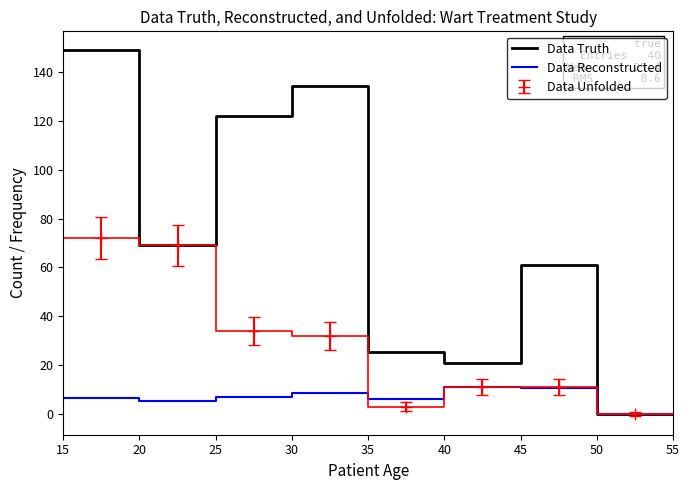

Reading left to right, extract all data points from this chart.

Data Truth: 149.2	149.2	69.0	69.0	121.9	121.9	134.3	134.3	25.5	25.5	21.0	21.0	61.0	61.0	0.0	0.0
Data Reconstructed: 6.5	6.5	5.2	5.2	7.1	7.1	8.7	8.7	6.1	6.1	11.0	11.0	10.8	10.8	0.0	0.0